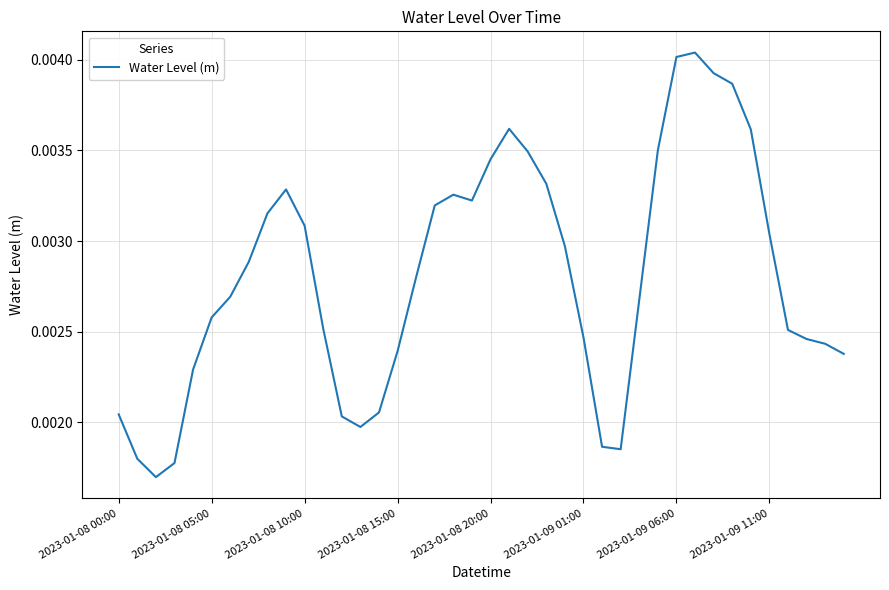

Does the chart display data point markers on the line(s)?

No